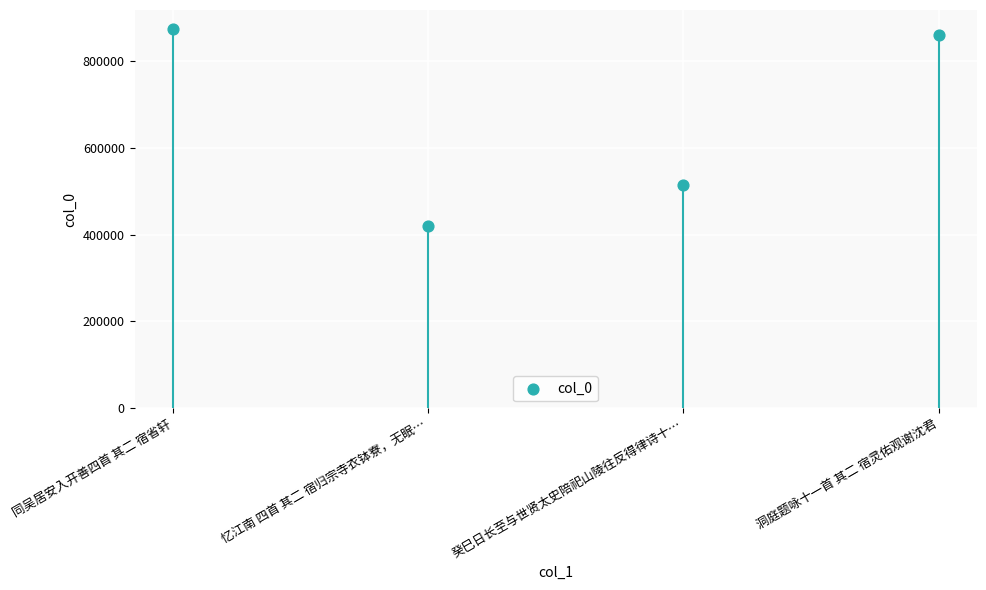

What is the range of Y values (max minus min)?

454208